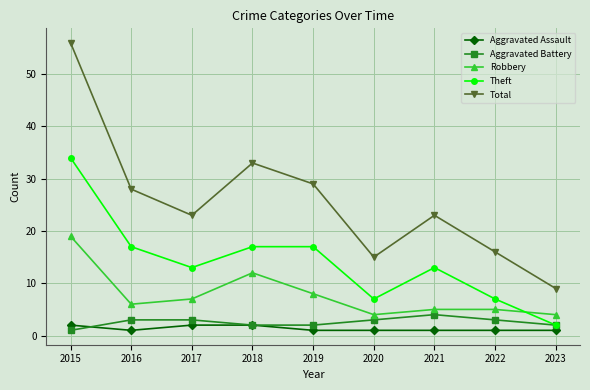

True or false: Aggravated Assault and Robbery cross at least once.

False